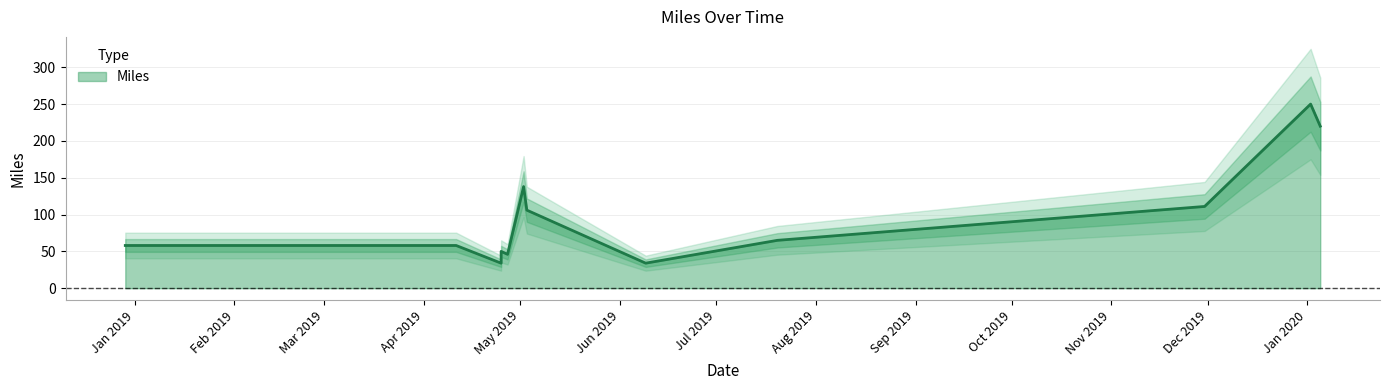

What is the label of the 1st point from the left?

2018-12-29